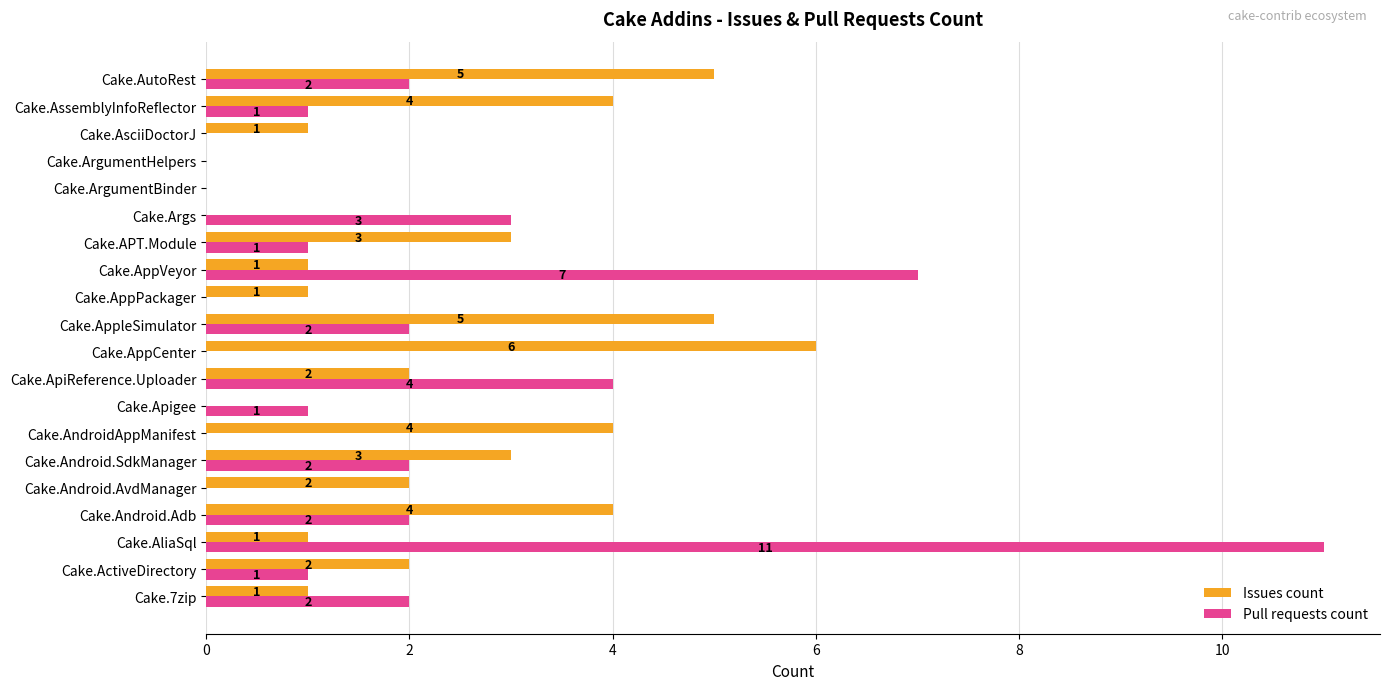

What is the sum of all Issues count values?

45